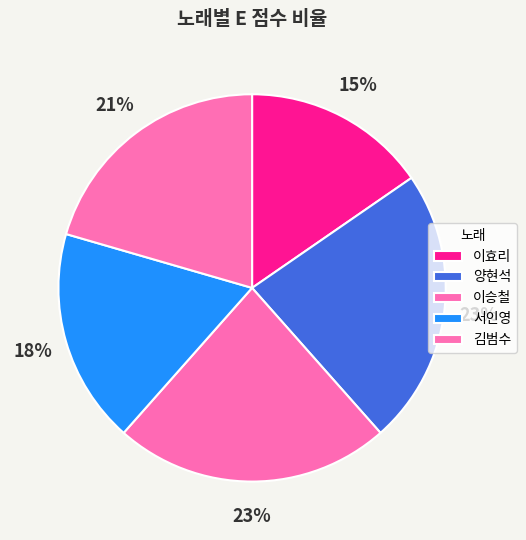

To the nearest percent, what is the average slice percentage?

20%